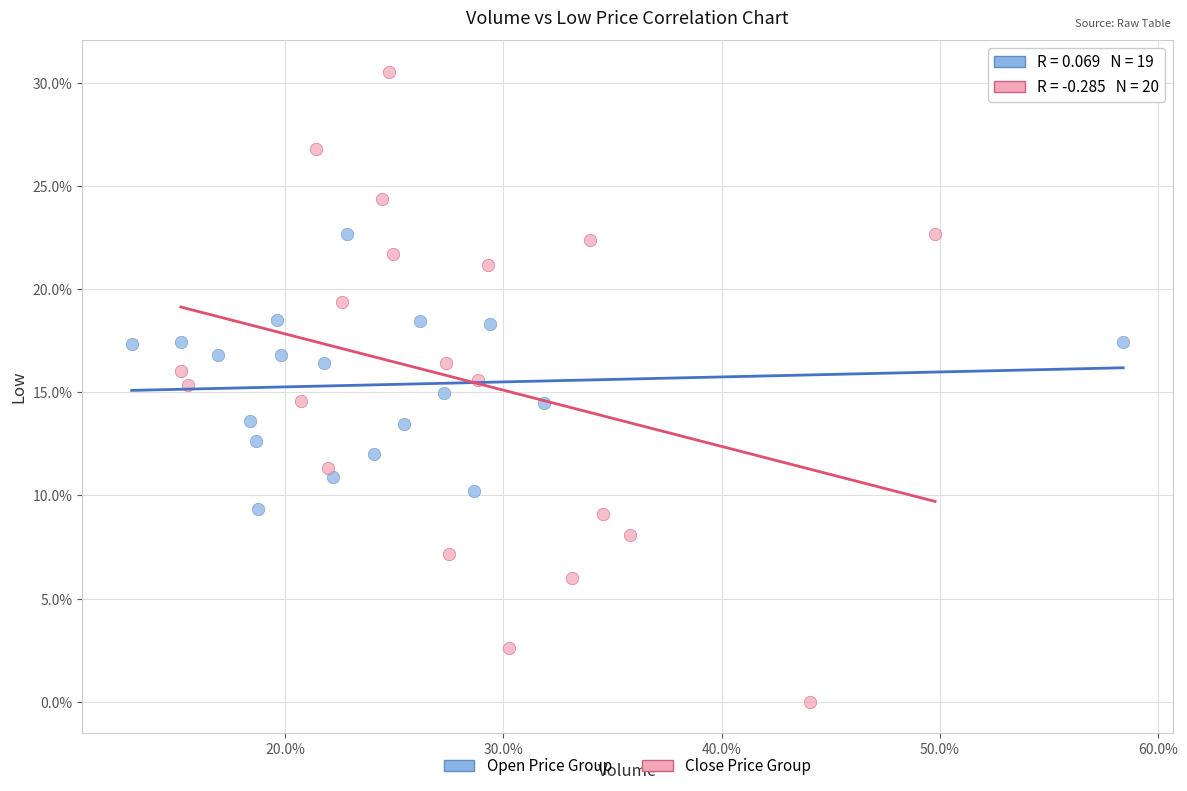

Which series has the largest Y range (max minus min)?

Close Price Group